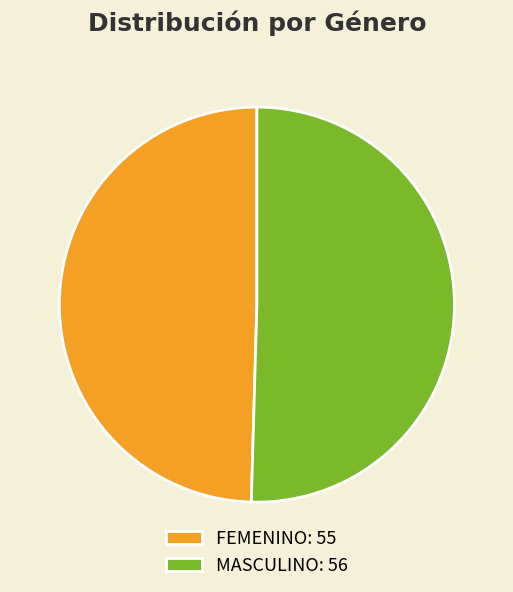

Which category accounts for the majority?

MASCULINO